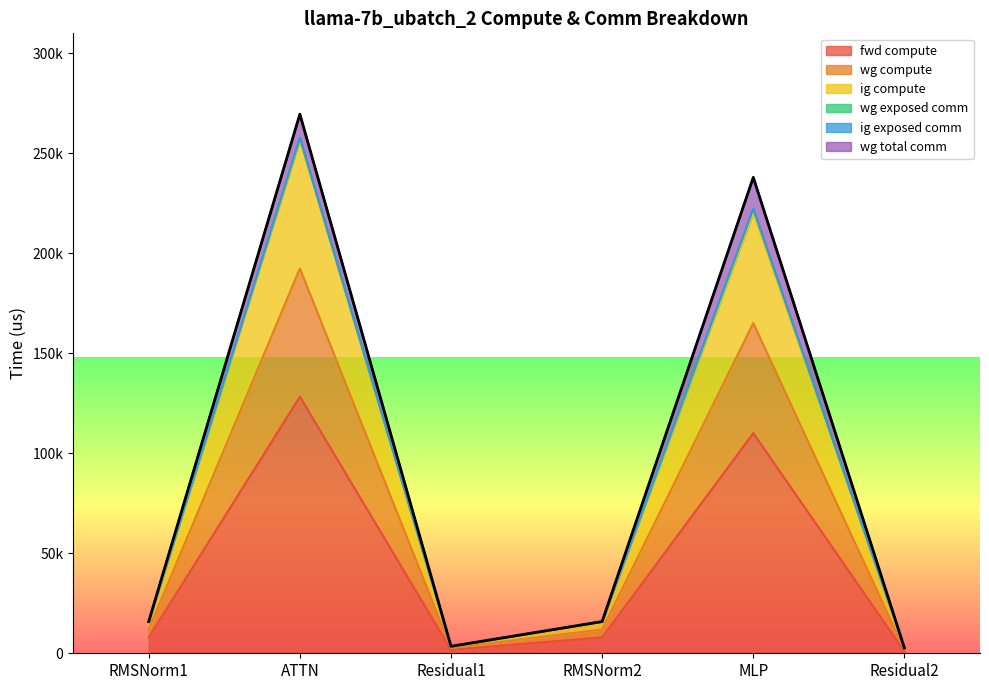

True or false: fwd compute and wg compute intersect in this chart.

False